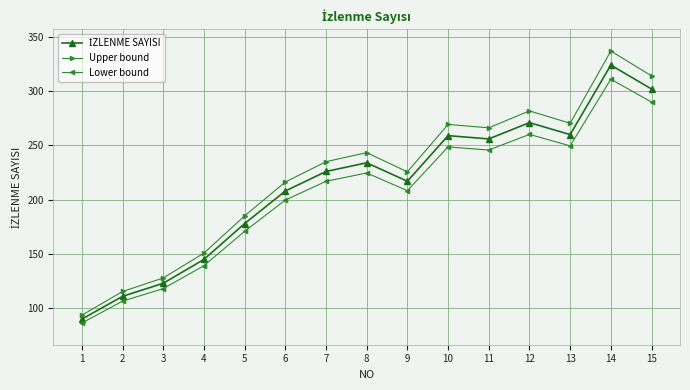

The value of Lower bound at 2 is 42.9. True or false?

False